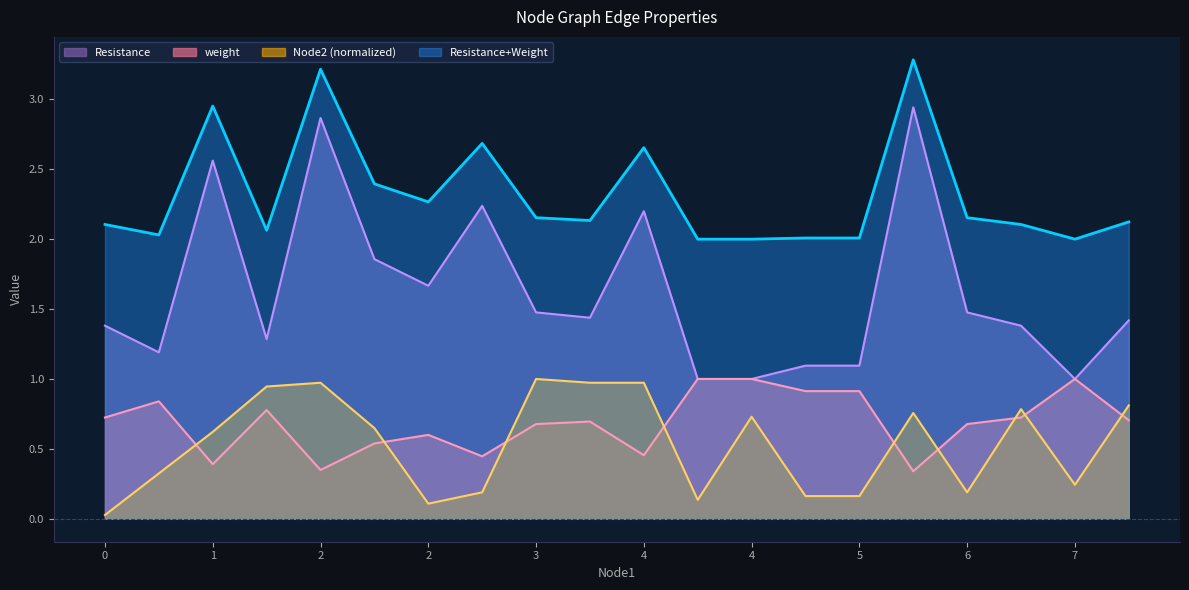

How many series are shown in this chart?

4